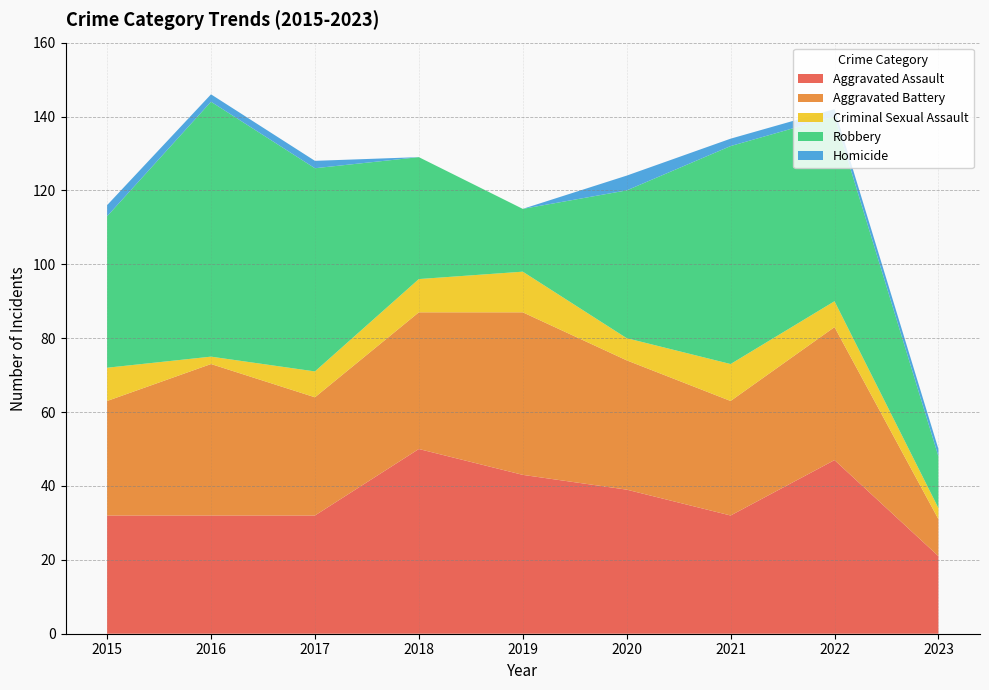

Reading right to left, extract all data points from this chart.

Aggravated Assault: 21	47	32	39	43	50	32	32	32
Aggravated Battery: 10	36	31	35	44	37	32	41	31
Criminal Sexual Assault: 3	7	10	6	11	9	7	2	9
Robbery: 14	50	59	40	17	33	55	69	41
Homicide: 2	2	2	4	0	0	2	2	3